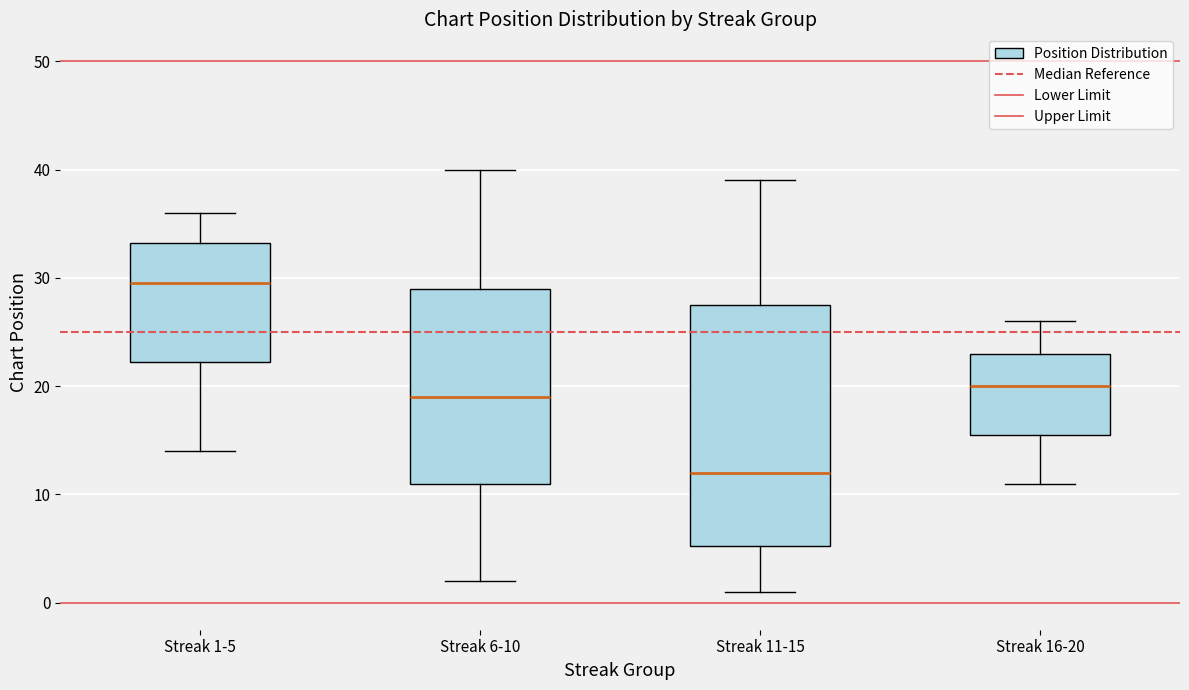

Where is the upper edge of the box for Streak 11-15 on the y-axis? The values are not printed on the chart, so give them approximately, as read against the axis.

28